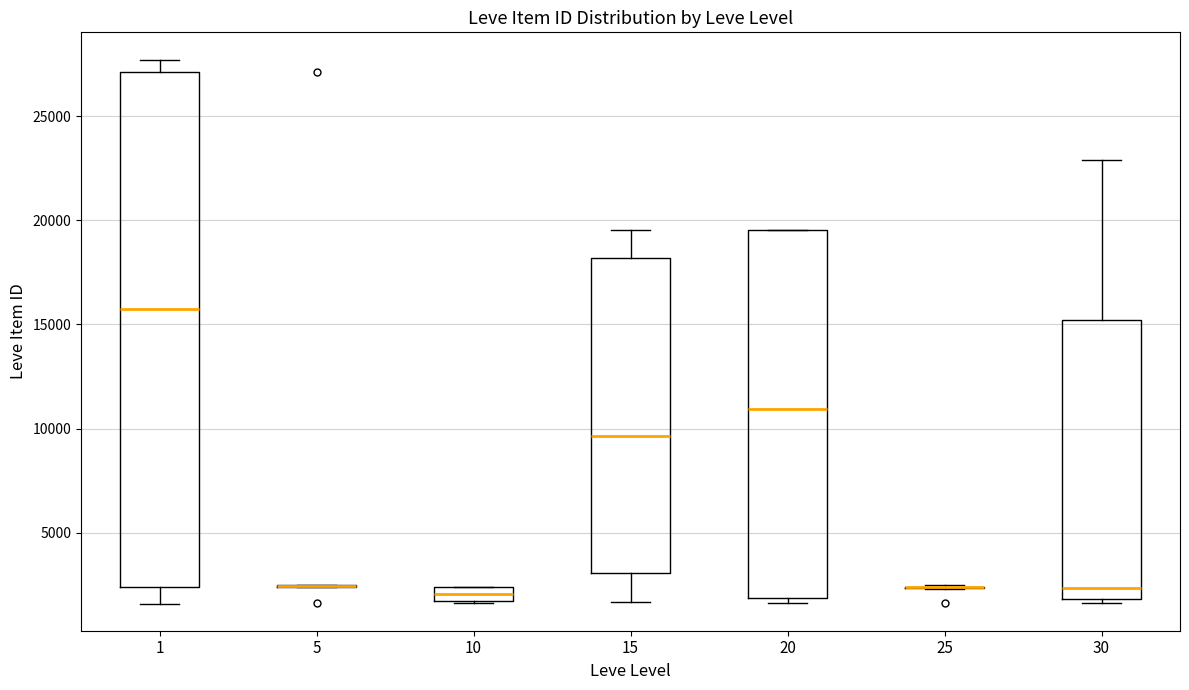

Where is the upper edge of the box at x = 15 on the y-axis? The values are not printed on the chart, so give them approximately, as read against the axis.

18000